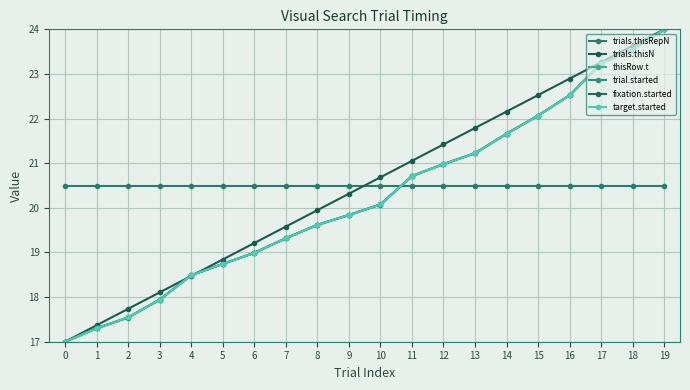

How many times do trials.thisRepN and target.started cross each other?

1